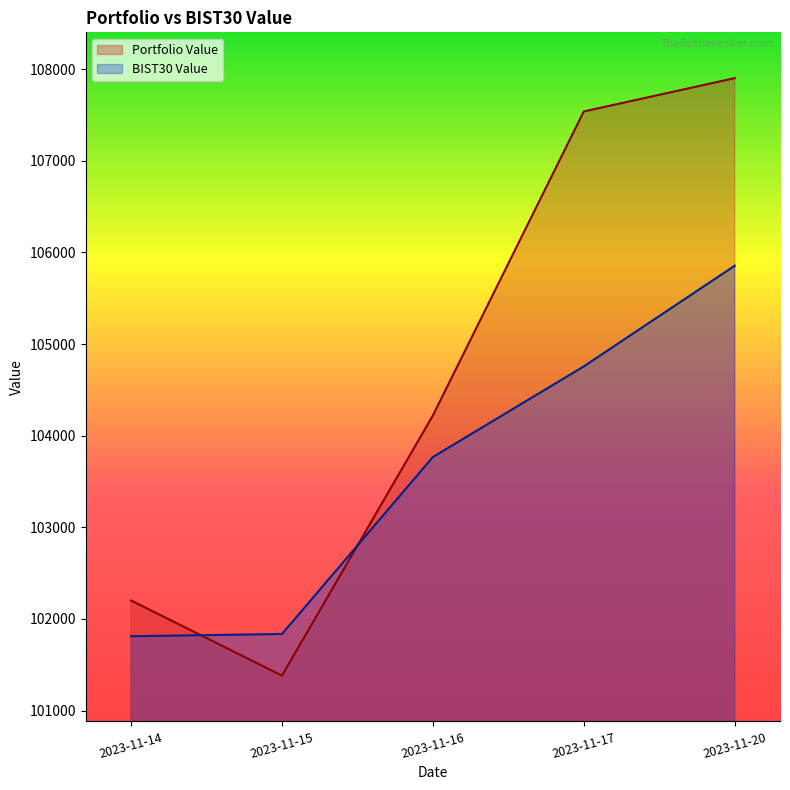

Does the chart have visible grid lines?

No